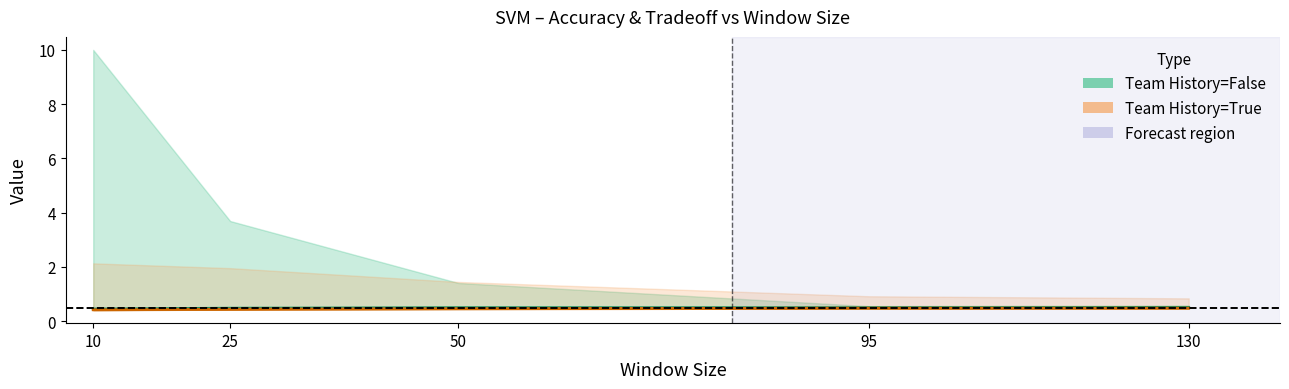

How many Accuracy True values are between 0 and 1?

5